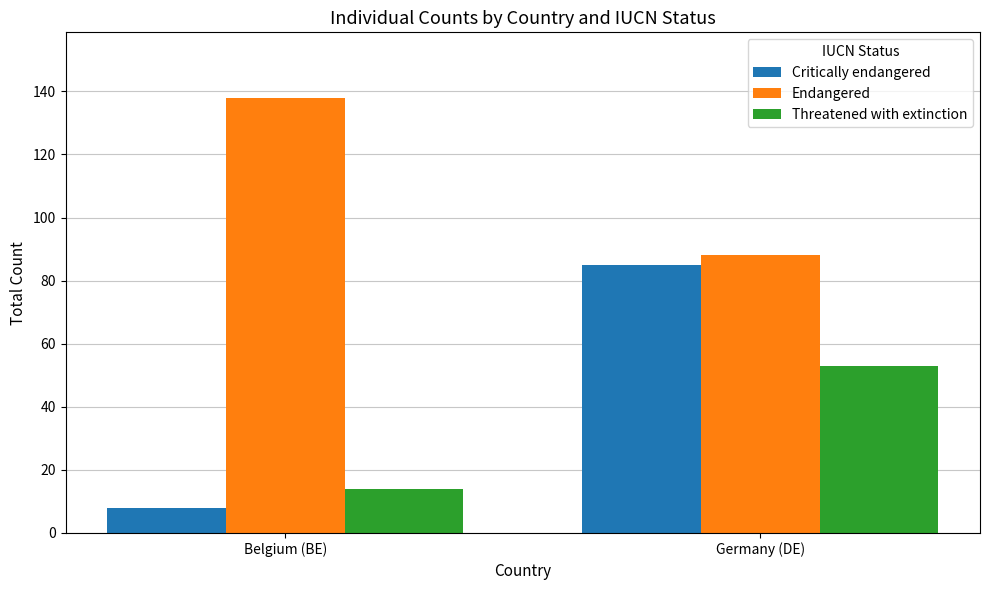

Which category has the lowest value in the Critically endangered series?

Belgium (BE)